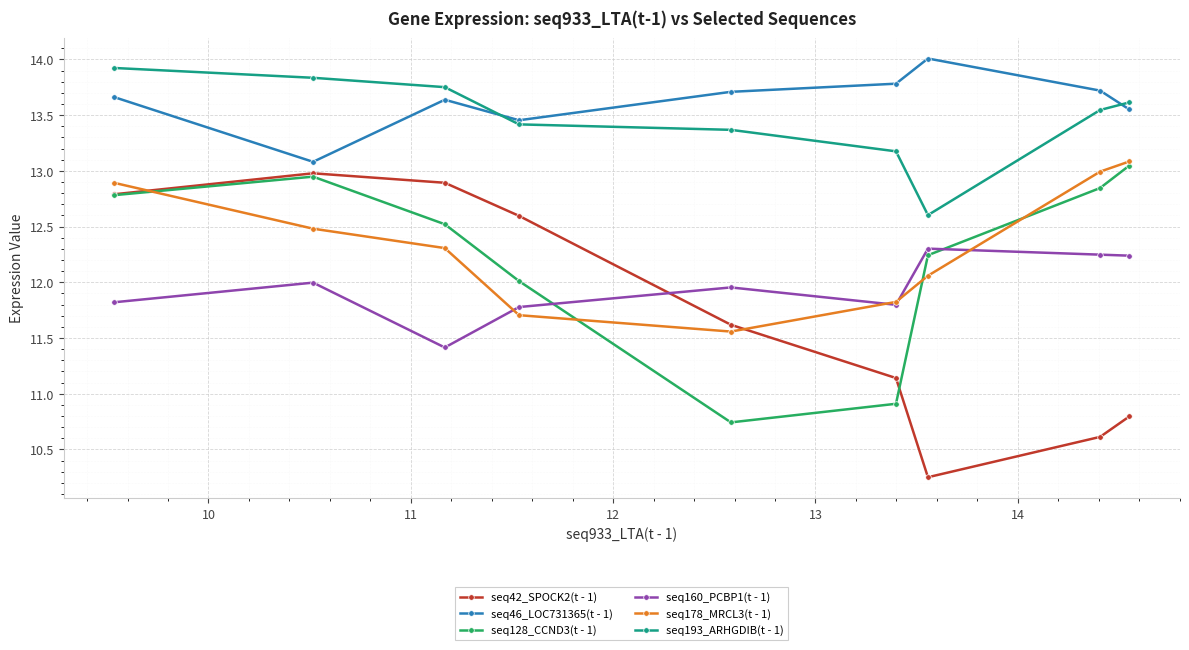

How many lines are shown in the chart?

6